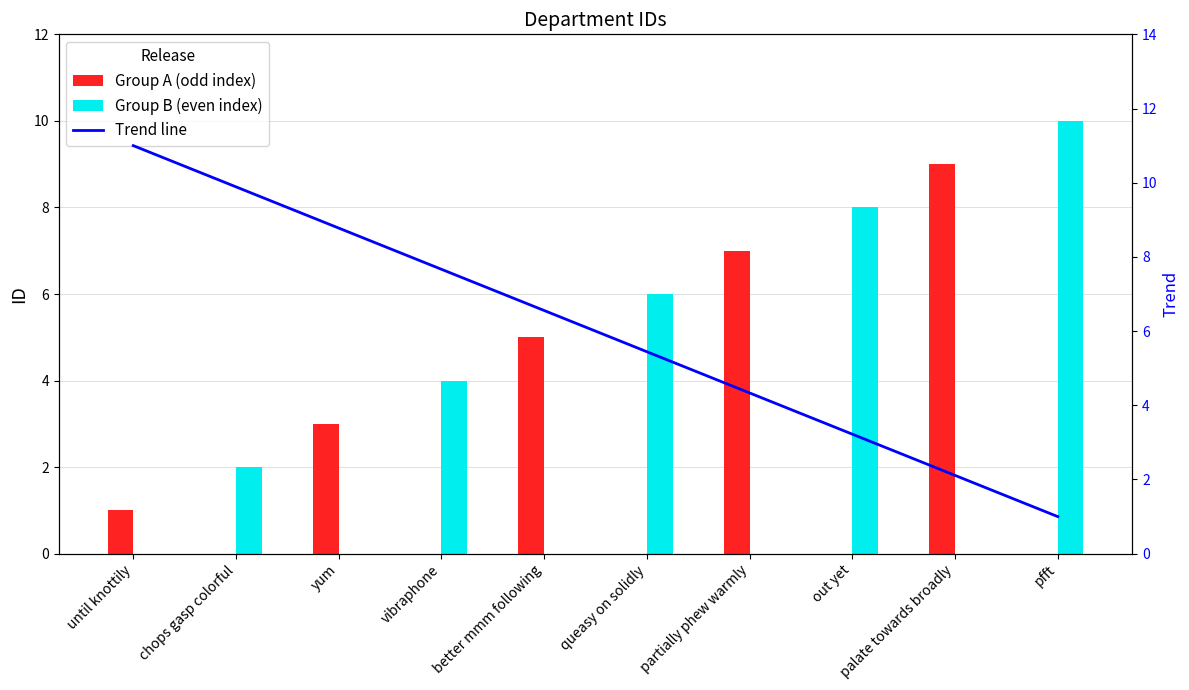

What is the approximate value of Trend line at chops gasp colorful?

9.9